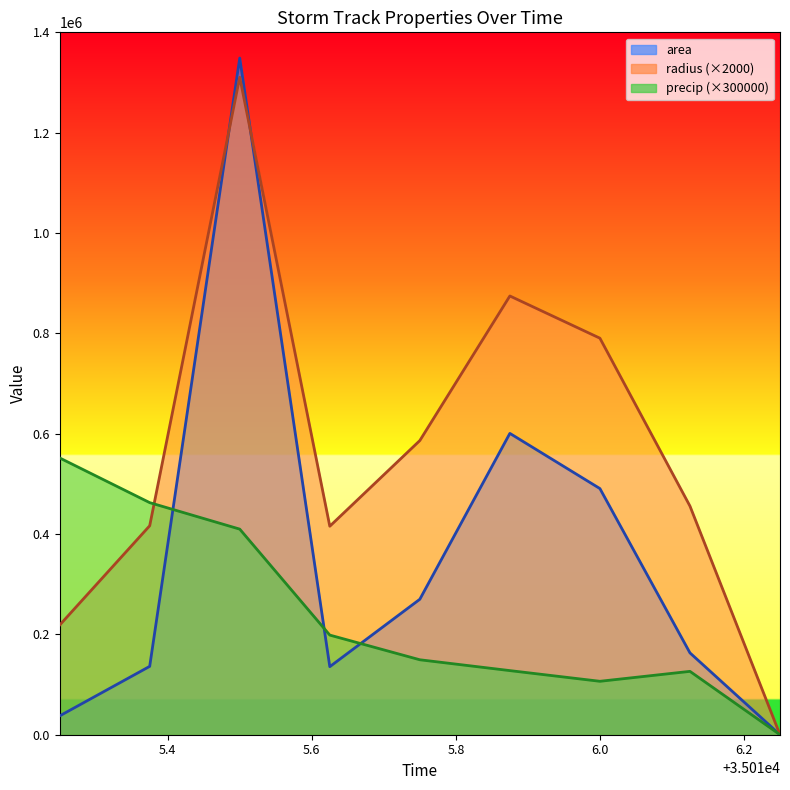

At which category is the sum across all series the highest?

35015.5